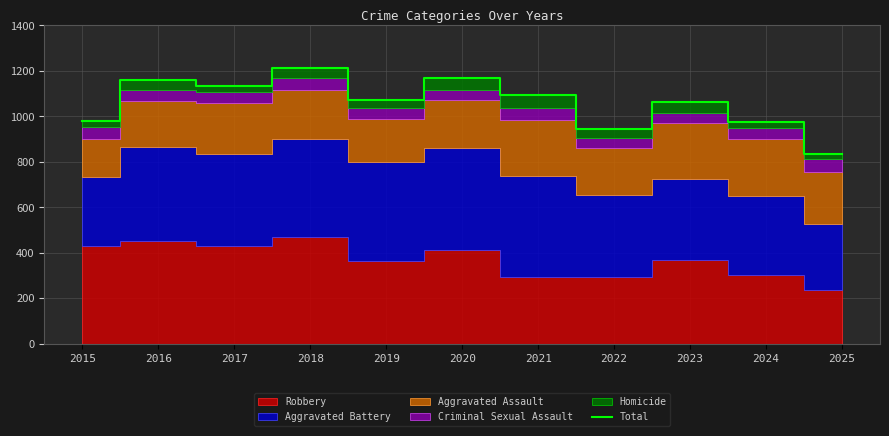

Reading left to right, transcribe all the data shown in this chart.

2015=980	2016=1161	2017=1135	2018=1214	2019=1074	2020=1170	2021=1095	2022=944	2023=1062	2024=977	2025=833